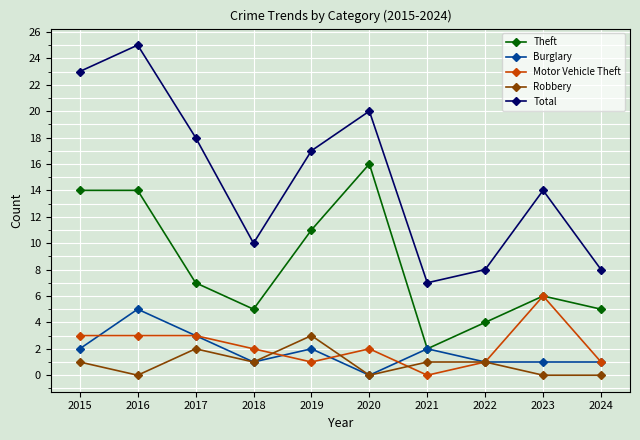

Does the chart display data point markers on the line(s)?

Yes